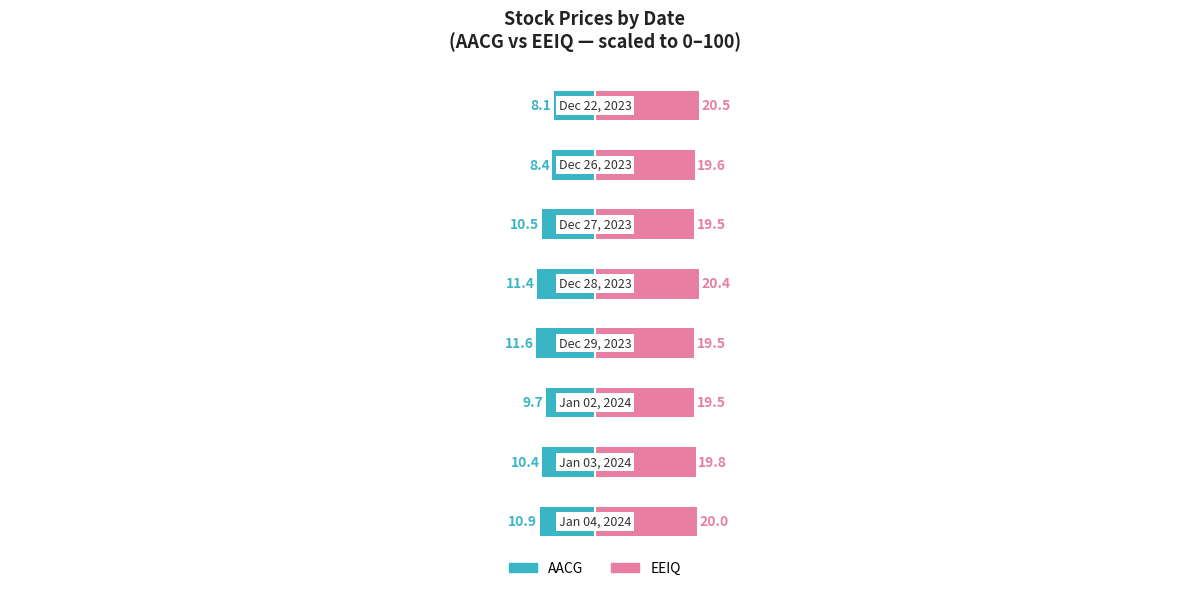

Is the value of EEIQ (right) at 6 greater than the value of AACG (left) at 7?

Yes